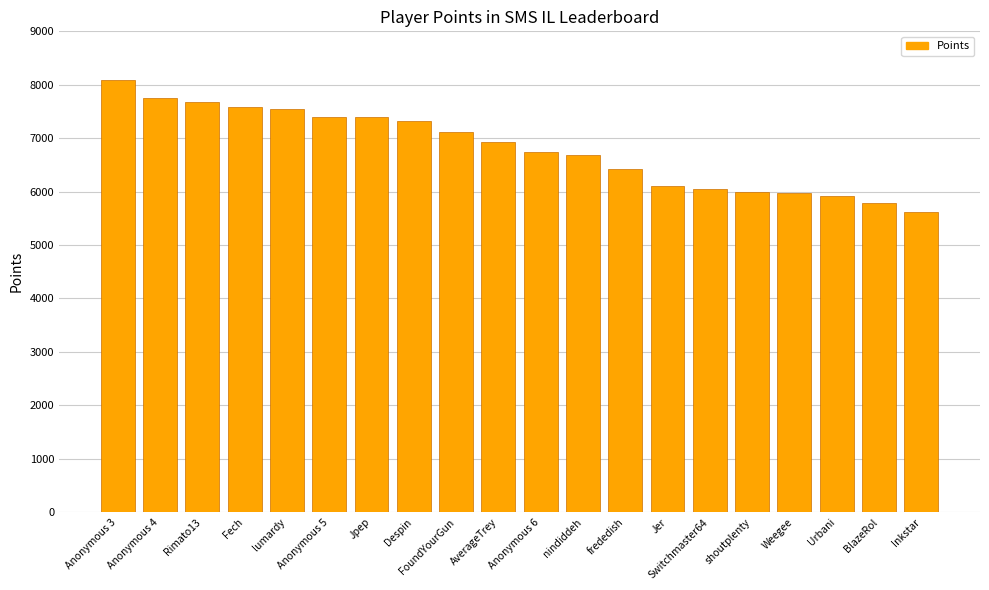

Between Anonymous 6 and lumardy, which is larger?

lumardy